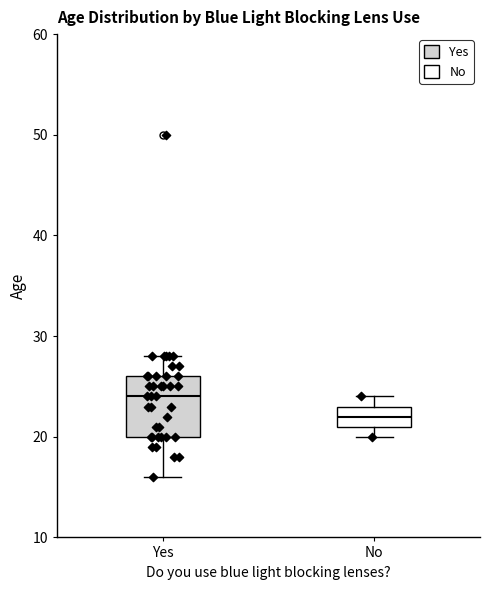

Comparing the boxes themselves (not the whiskers), which one is the tallest?

Yes